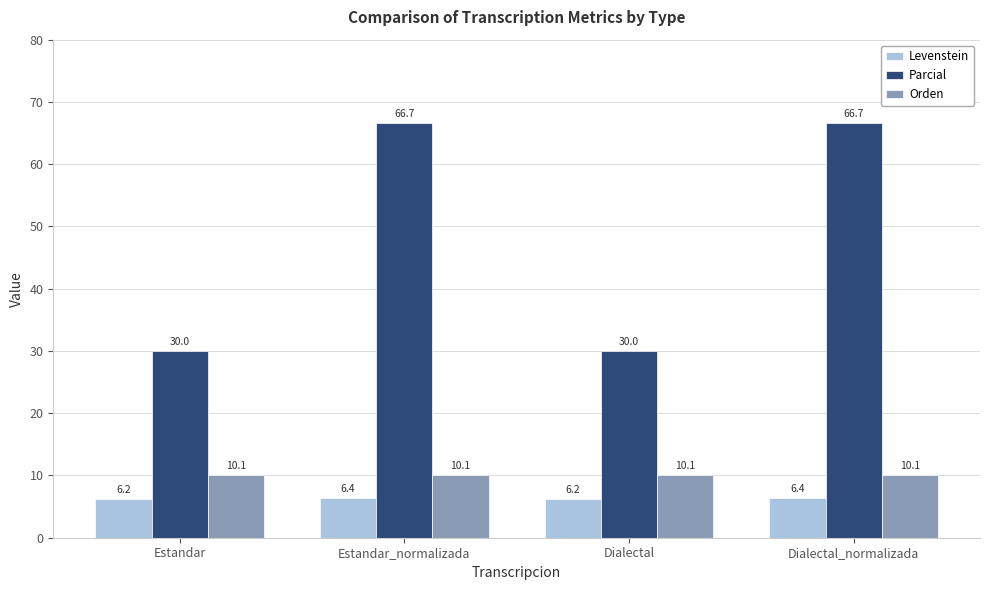

What is the approximate value of Orden at Dialectal?

10.1